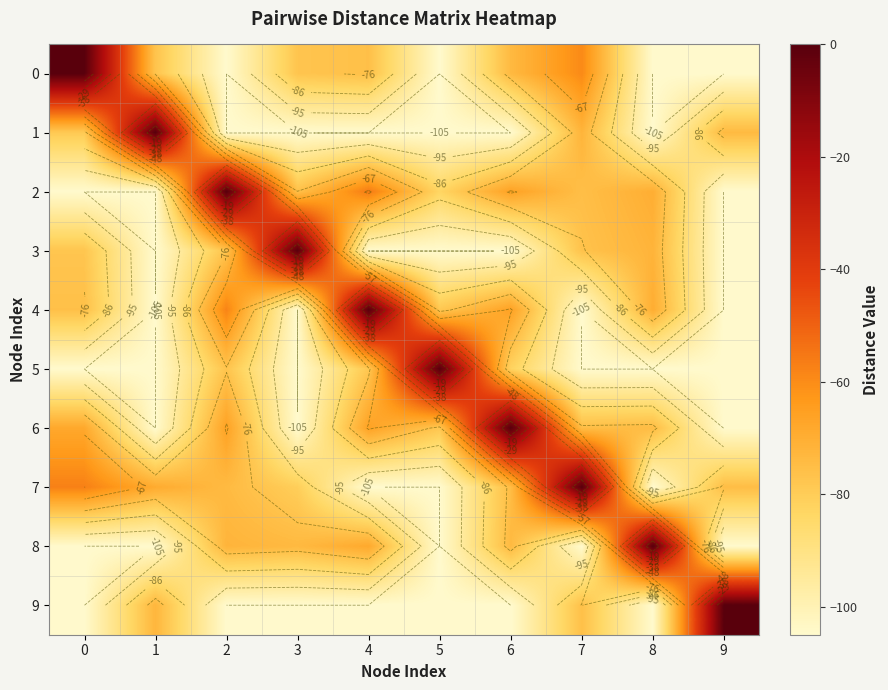

The 0 series shows -36.9 at 5. True or false?

False